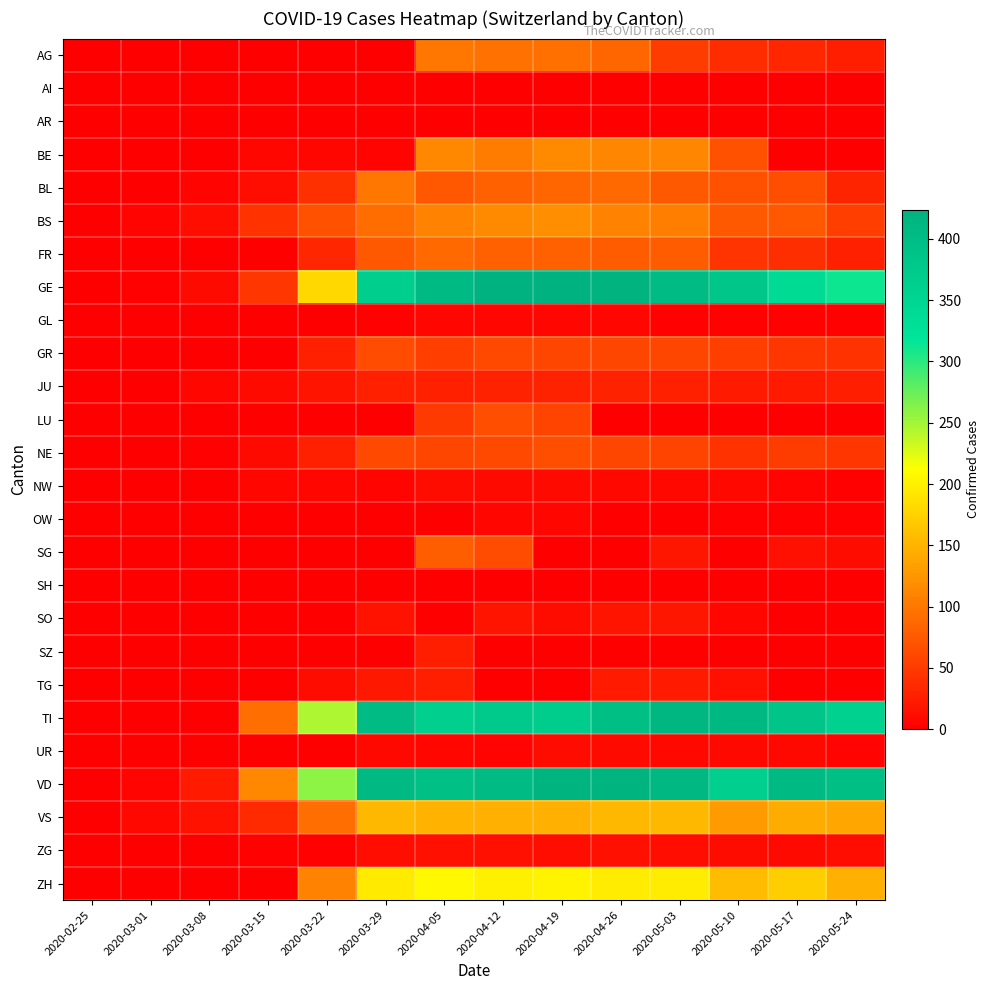

Reading right to left, extract all data points from this chart.

AG: 2020-05-24=25	2020-05-17=33	2020-05-10=38	2020-05-03=50	2020-04-26=85	2020-04-19=94	2020-04-12=96	2020-04-05=99	2020-03-29=0	2020-03-22=0	2020-03-15=0	2020-03-08=0	2020-03-01=0	2020-02-25=0
AI: 2020-05-24=0	2020-05-17=0	2020-05-10=0	2020-05-03=0	2020-04-26=0	2020-04-19=0	2020-04-12=0	2020-04-05=0	2020-03-29=0	2020-03-22=0	2020-03-15=0	2020-03-08=0	2020-03-01=0	2020-02-25=0
AR: 2020-05-24=0	2020-05-17=0	2020-05-10=0	2020-05-03=0	2020-04-26=0	2020-04-19=0	2020-04-12=0	2020-04-05=0	2020-03-29=0	2020-03-22=0	2020-03-15=0	2020-03-08=0	2020-03-01=0	2020-02-25=0
BE: 2020-05-24=0	2020-05-17=0	2020-05-10=68	2020-05-03=112	2020-04-26=111	2020-04-19=115	2020-04-12=104	2020-04-05=113	2020-03-29=4	2020-03-22=5	2020-03-15=6	2020-03-08=0	2020-03-01=0	2020-02-25=0
BL: 2020-05-24=30	2020-05-17=66	2020-05-10=68	2020-05-03=75	2020-04-26=88	2020-04-19=86	2020-04-12=81	2020-04-05=73	2020-03-29=99	2020-03-22=40	2020-03-15=12	2020-03-08=4	2020-03-01=1	2020-02-25=0
BS: 2020-05-24=52	2020-05-17=74	2020-05-10=76	2020-05-03=105	2020-04-26=108	2020-04-19=119	2020-04-12=115	2020-04-05=108	2020-03-29=90	2020-03-22=69	2020-03-15=42	2020-03-08=13	2020-03-01=4	2020-02-25=0
FR: 2020-05-24=28	2020-05-17=39	2020-05-10=44	2020-05-03=77	2020-04-26=77	2020-04-19=81	2020-04-12=80	2020-04-05=89	2020-03-29=76	2020-03-22=32	2020-03-15=0	2020-03-08=0	2020-03-01=0	2020-02-25=0
GE: 2020-05-24=313	2020-05-17=339	2020-05-10=382	2020-05-03=405	2020-04-26=421	2020-04-19=424	2020-04-12=424	2020-04-05=406	2020-03-29=365	2020-03-22=179	2020-03-15=46	2020-03-08=9	2020-03-01=3	2020-02-25=0
GL: 2020-05-24=3	2020-05-17=3	2020-05-10=3	2020-05-03=3	2020-04-26=5	2020-04-19=5	2020-04-12=5	2020-04-05=5	2020-03-29=2	2020-03-22=0	2020-03-15=0	2020-03-08=0	2020-03-01=0	2020-02-25=0
GR: 2020-05-24=43	2020-05-17=45	2020-05-10=52	2020-05-03=58	2020-04-26=58	2020-04-19=59	2020-04-12=60	2020-04-05=52	2020-03-29=63	2020-03-22=27	2020-03-15=0	2020-03-08=0	2020-03-01=0	2020-02-25=0
JU: 2020-05-24=25	2020-05-17=23	2020-05-10=22	2020-05-03=28	2020-04-26=29	2020-04-19=29	2020-04-12=29	2020-04-05=27	2020-03-29=28	2020-03-22=18	2020-03-15=9	2020-03-08=5	2020-03-01=1	2020-02-25=0
LU: 2020-05-24=0	2020-05-17=0	2020-05-10=0	2020-05-03=0	2020-04-26=0	2020-04-19=57	2020-04-12=66	2020-04-05=49	2020-03-29=0	2020-03-22=0	2020-03-15=0	2020-03-08=0	2020-03-01=0	2020-02-25=0
NE: 2020-05-24=45	2020-05-17=50	2020-05-10=42	2020-05-03=57	2020-04-26=59	2020-04-19=66	2020-04-12=61	2020-04-05=59	2020-03-29=60	2020-03-22=28	2020-03-15=9	2020-03-08=3	2020-03-01=0	2020-02-25=0
NW: 2020-05-24=3	2020-05-17=4	2020-05-10=8	2020-05-03=8	2020-04-26=7	2020-04-19=9	2020-04-12=9	2020-04-05=10	2020-03-29=4	2020-03-22=5	2020-03-15=6	2020-03-08=0	2020-03-01=0	2020-02-25=0
OW: 2020-05-24=2	2020-05-17=3	2020-05-10=3	2020-05-03=0	2020-04-26=0	2020-04-19=6	2020-04-12=6	2020-04-05=0	2020-03-29=0	2020-03-22=0	2020-03-15=0	2020-03-08=0	2020-03-01=0	2020-02-25=0
SG: 2020-05-24=10	2020-05-17=14	2020-05-10=0	2020-05-03=19	2020-04-26=0	2020-04-19=0	2020-04-12=64	2020-04-05=79	2020-03-29=0	2020-03-22=0	2020-03-15=0	2020-03-08=0	2020-03-01=0	2020-02-25=0
SH: 2020-05-24=0	2020-05-17=0	2020-05-10=0	2020-05-03=0	2020-04-26=0	2020-04-19=0	2020-04-12=0	2020-04-05=0	2020-03-29=0	2020-03-22=0	2020-03-15=0	2020-03-08=0	2020-03-01=0	2020-02-25=0
SO: 2020-05-24=0	2020-05-17=0	2020-05-10=6	2020-05-03=19	2020-04-26=18	2020-04-19=10	2020-04-12=18	2020-04-05=0	2020-03-29=15	2020-03-22=0	2020-03-15=0	2020-03-08=0	2020-03-01=0	2020-02-25=0
SZ: 2020-05-24=0	2020-05-17=0	2020-05-10=0	2020-05-03=0	2020-04-26=0	2020-04-19=0	2020-04-12=0	2020-04-05=26	2020-03-29=0	2020-03-22=0	2020-03-15=0	2020-03-08=0	2020-03-01=0	2020-02-25=0
TG: 2020-05-24=0	2020-05-17=0	2020-05-10=14	2020-05-03=22	2020-04-26=23	2020-04-19=0	2020-04-12=0	2020-04-05=26	2020-03-29=21	2020-03-22=10	2020-03-15=0	2020-03-08=0	2020-03-01=0	2020-02-25=0
TI: 2020-05-24=358	2020-05-17=385	2020-05-10=410	2020-05-03=415	2020-04-26=396	2020-04-19=370	2020-04-12=374	2020-04-05=363	2020-03-29=402	2020-03-22=246	2020-03-15=92	2020-03-08=0	2020-03-01=0	2020-02-25=0
UR: 2020-05-24=4	2020-05-17=7	2020-05-10=7	2020-05-03=7	2020-04-26=9	2020-04-19=10	2020-04-12=4	2020-04-05=6	2020-03-29=7	2020-03-22=0	2020-03-15=0	2020-03-08=0	2020-03-01=0	2020-02-25=0
VD: 2020-05-24=396	2020-05-17=407	2020-05-10=363	2020-05-03=410	2020-04-26=419	2020-04-19=419	2020-04-12=405	2020-04-05=394	2020-03-29=409	2020-03-22=259	2020-03-15=113	2020-03-08=22	2020-03-01=4	2020-02-25=0
VS: 2020-05-24=138	2020-05-17=143	2020-05-10=129	2020-05-03=154	2020-04-26=153	2020-04-19=147	2020-04-12=147	2020-04-05=150	2020-03-29=153	2020-03-22=92	2020-03-15=36	2020-03-08=16	2020-03-01=7	2020-02-25=0
ZG: 2020-05-24=12	2020-05-17=9	2020-05-10=10	2020-05-03=13	2020-04-26=14	2020-04-19=13	2020-04-12=14	2020-04-05=14	2020-03-29=12	2020-03-22=3	2020-03-15=3	2020-03-08=0	2020-03-01=0	2020-02-25=0
ZH: 2020-05-24=146	2020-05-17=171	2020-05-10=156	2020-05-03=197	2020-04-26=196	2020-04-19=203	2020-04-12=200	2020-04-05=207	2020-03-29=194	2020-03-22=110	2020-03-15=0	2020-03-08=0	2020-03-01=0	2020-02-25=0